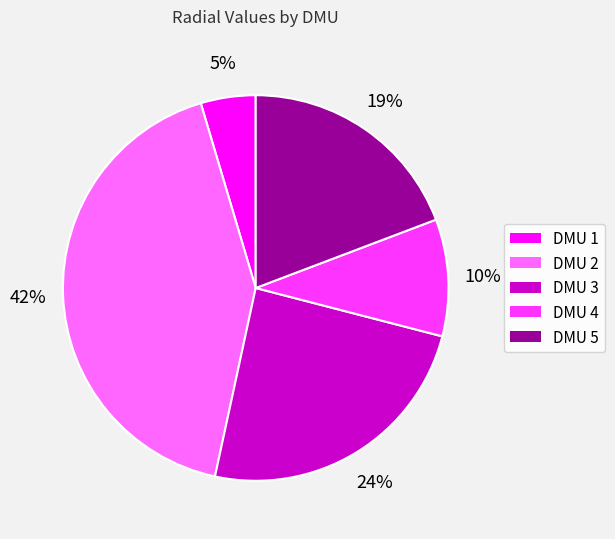

The DMU 2 slice represents 47% of the pie. True or false?

False